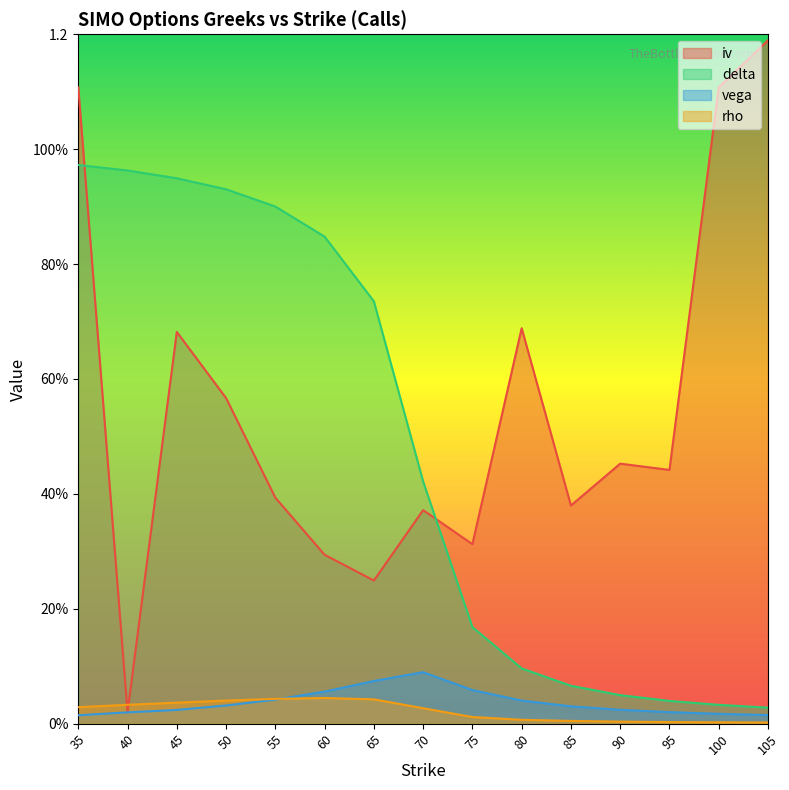

Reading left to right, transcribe all the data shown in this chart.

iv: 35=1.1	40=0.0	45=0.7	50=0.6	55=0.4	60=0.3	65=0.2	70=0.4	75=0.3	80=0.7	85=0.4	90=0.5	95=0.4	100=1.1	105=1.2
delta: 35=1.0	40=1.0	45=0.9	50=0.9	55=0.9	60=0.8	65=0.7	70=0.4	75=0.2	80=0.1	85=0.1	90=0.0	95=0.0	100=0.0	105=0.0
vega: 35=0.0	40=0.0	45=0.0	50=0.0	55=0.0	60=0.1	65=0.1	70=0.1	75=0.1	80=0.0	85=0.0	90=0.0	95=0.0	100=0.0	105=0.0
rho: 35=0.0	40=0.0	45=0.0	50=0.0	55=0.0	60=0.0	65=0.0	70=0.0	75=0.0	80=0.0	85=0.0	90=0.0	95=0.0	100=0.0	105=0.0